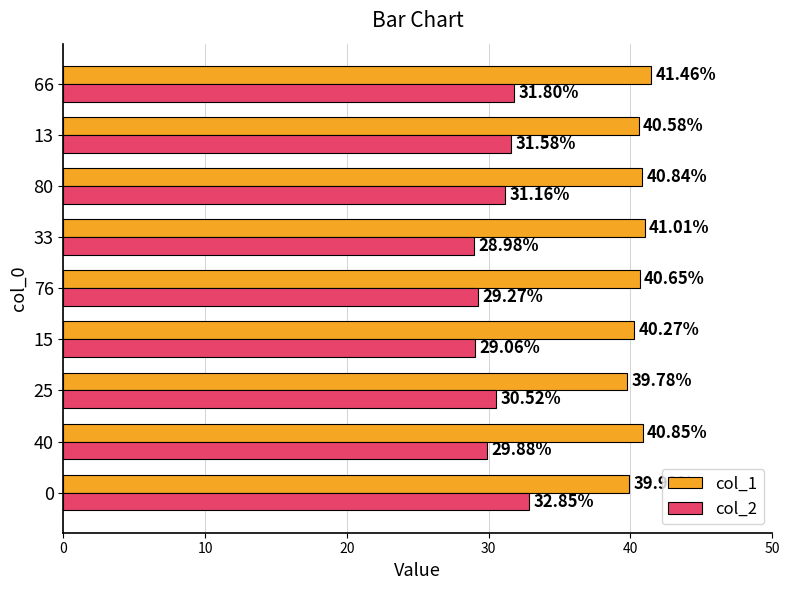

What is the average value of the col_1 series?

40.6